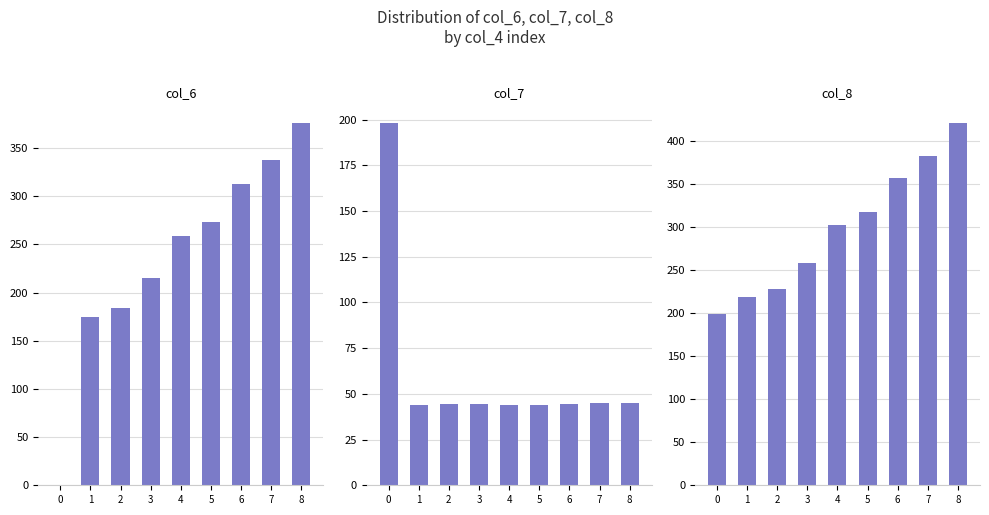

What is the greatest value displayed?

421.2